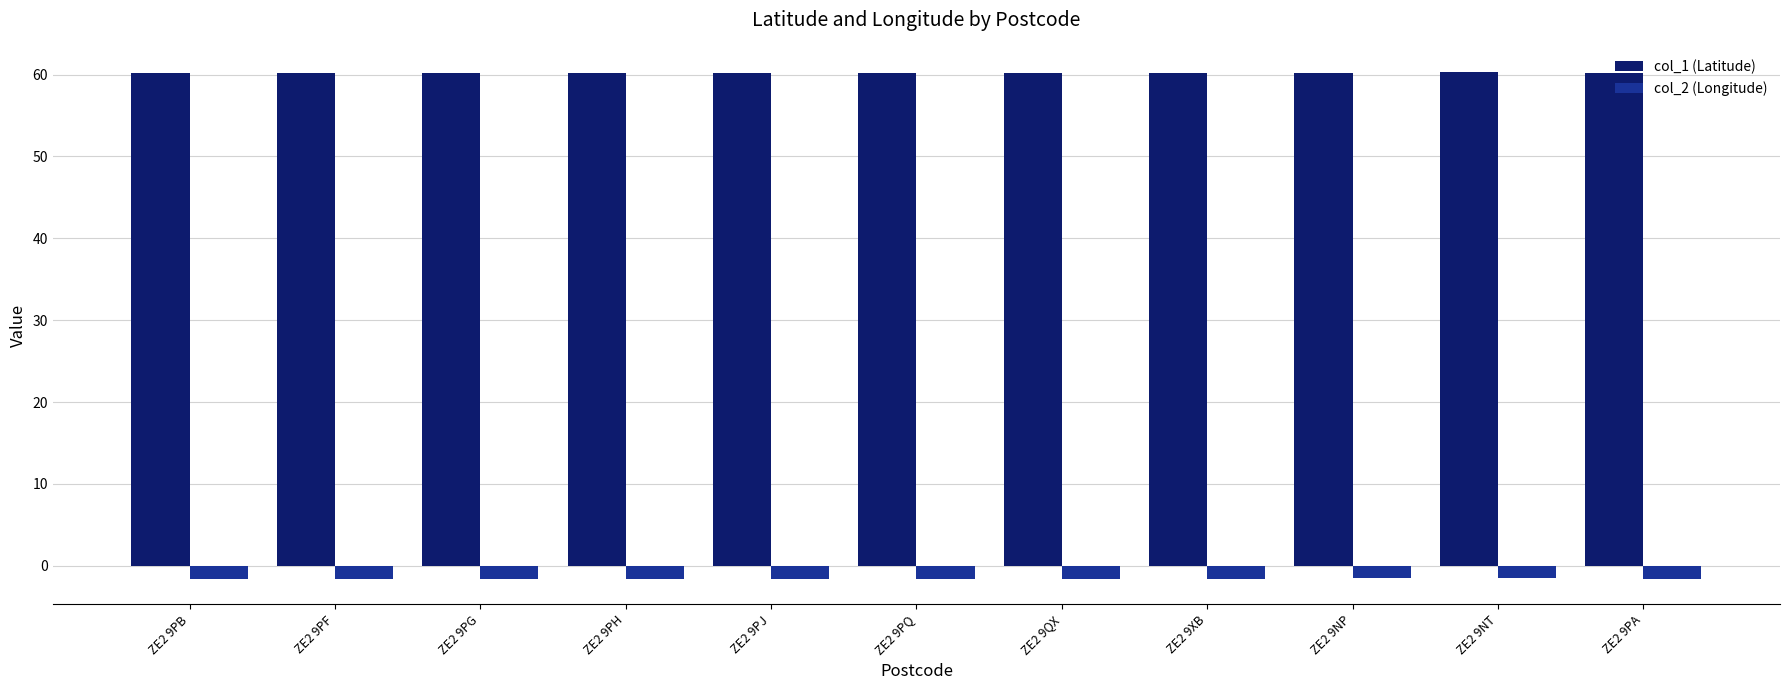

What is the difference between the maximum and second lowest values in the col_1 (Latitude) series?

0.1